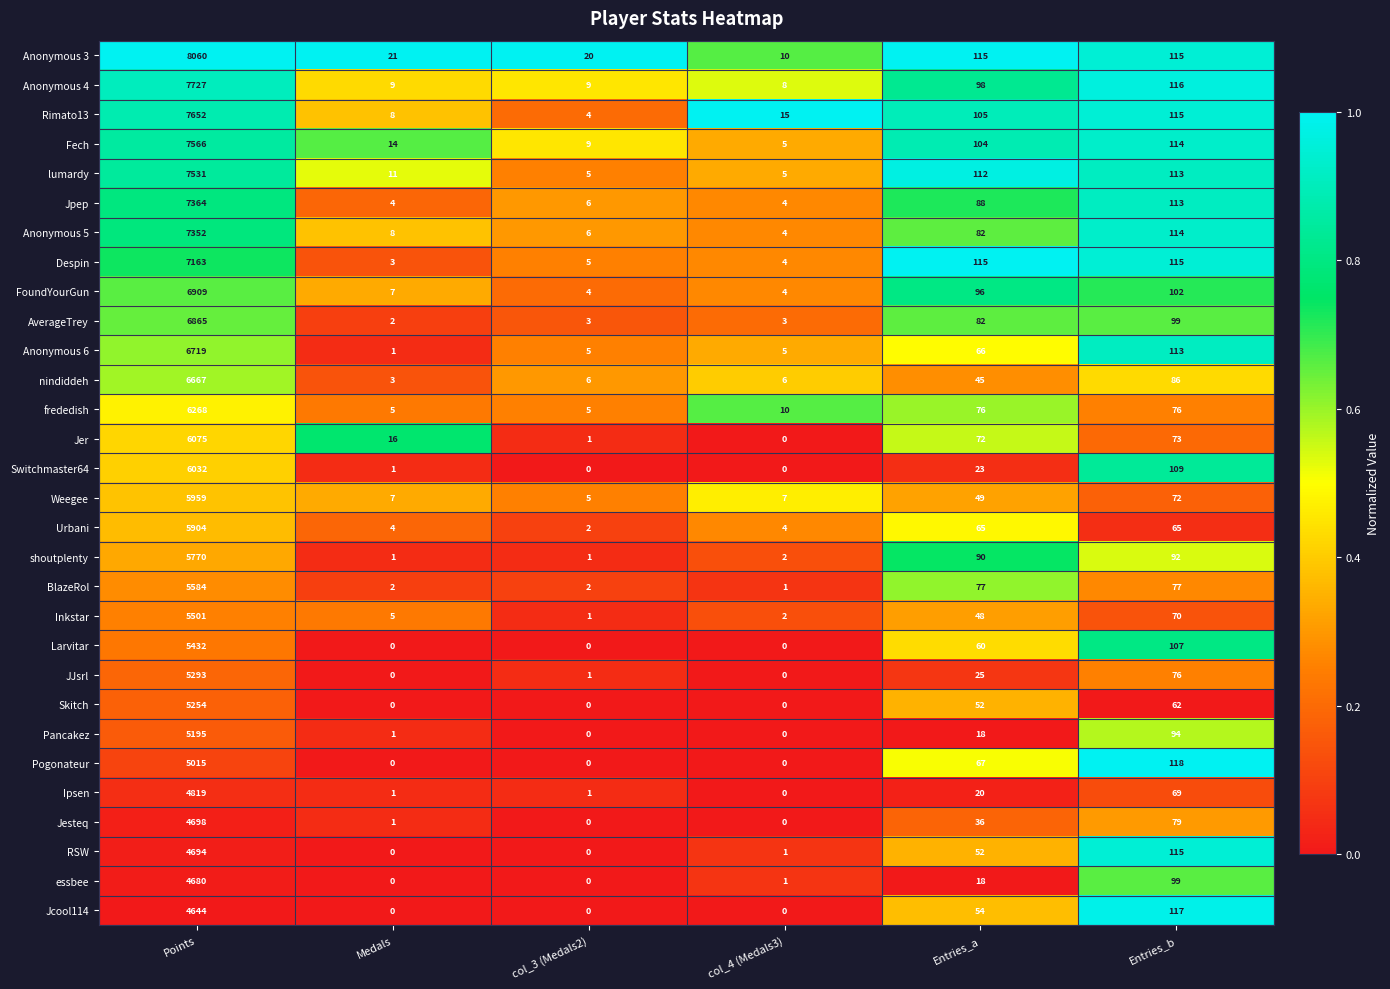

The nindiddeh series shows 1 at col_3 (Medals2). True or false?

False